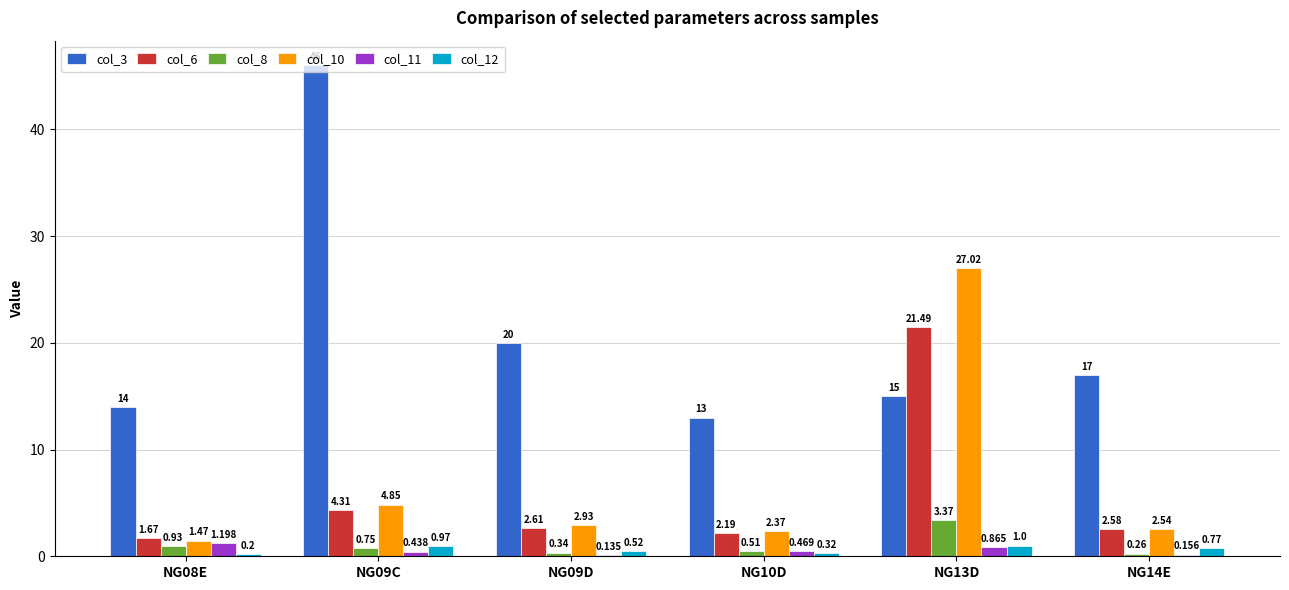

Is the value of col_11 at NG13D greater than the value of col_12 at NG09D?

Yes